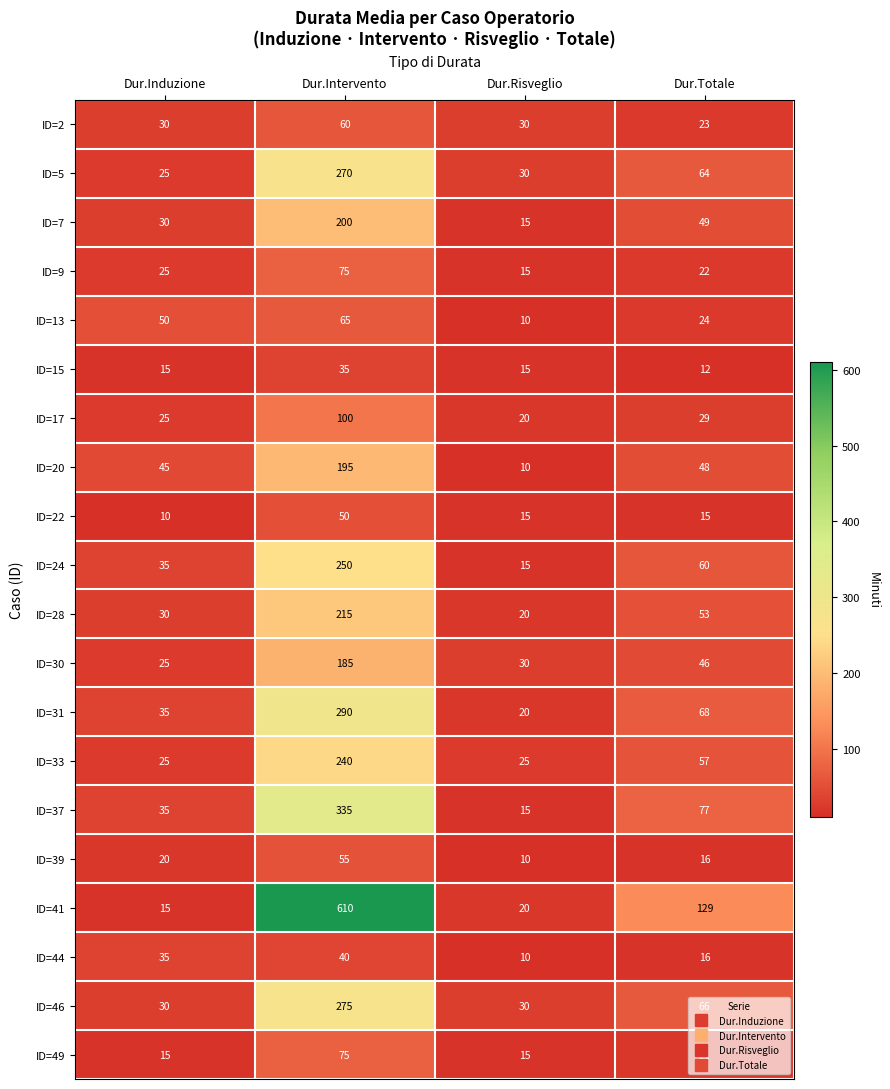

Between Dur.Induzione and Dur.Risveglio, which series saw the biggest shift?

ID=13